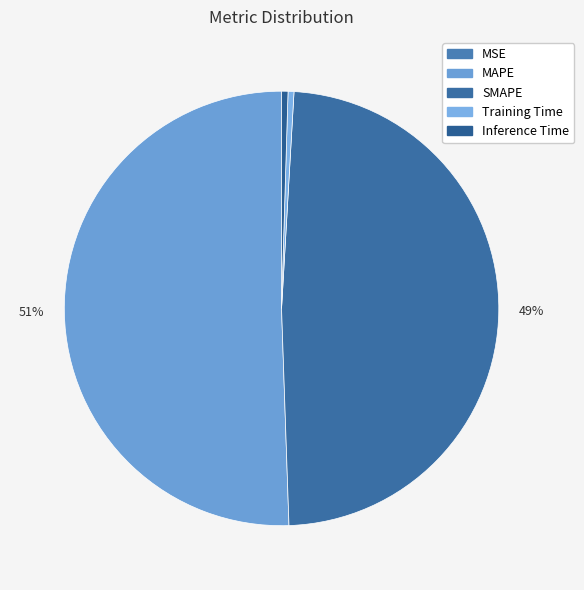

How many segments does this pie chart have?

5